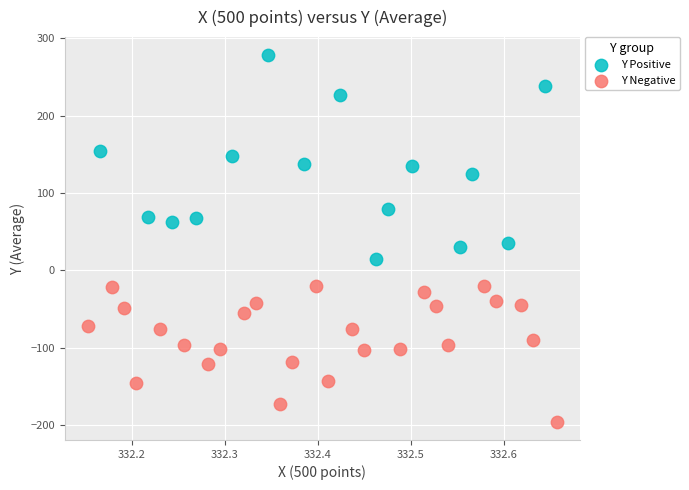

Which series has the widest spread of Y values?

Y Positive